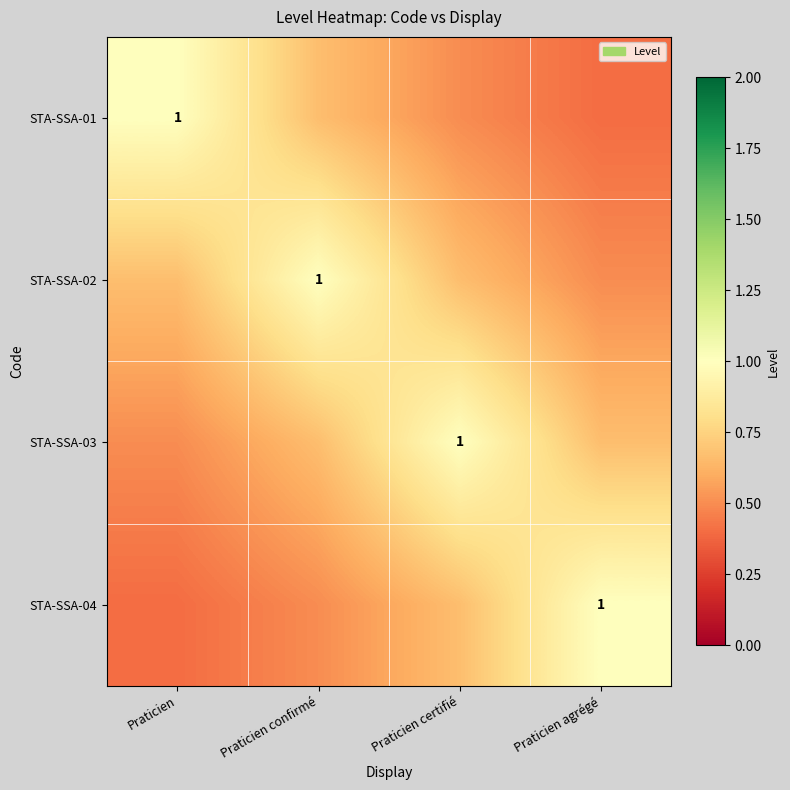

List the series in order of their peak value, lowest first.

STA-SSA-01, STA-SSA-02, STA-SSA-03, STA-SSA-04